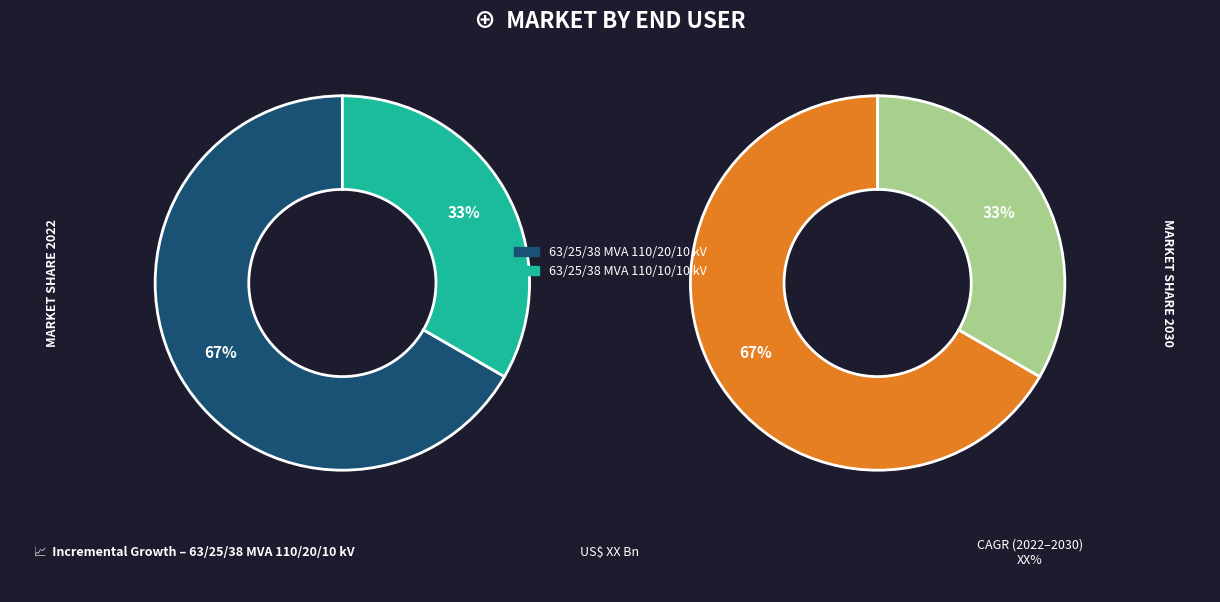

Which category accounts for the majority?

63/25/38 MVA 110/20/10 kV